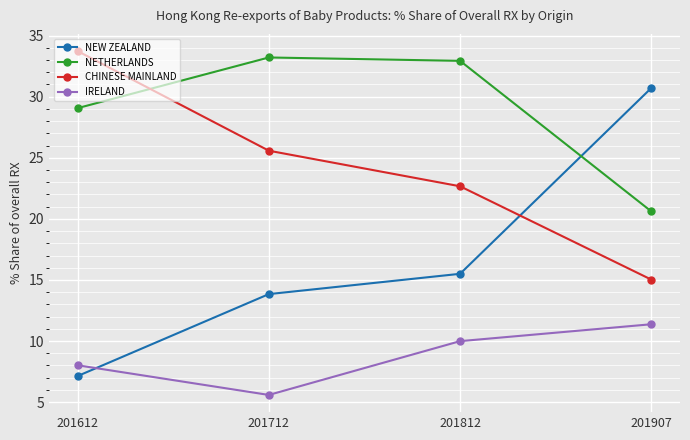

True or false: NETHERLANDS has a value of 20.6 at 201907.

True